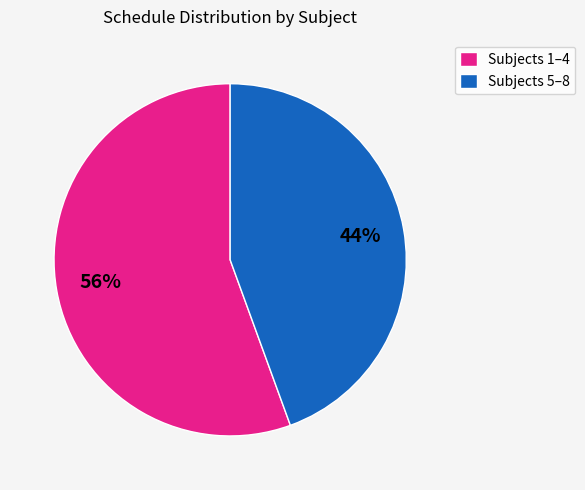

Count the number of slices in the pie.

2